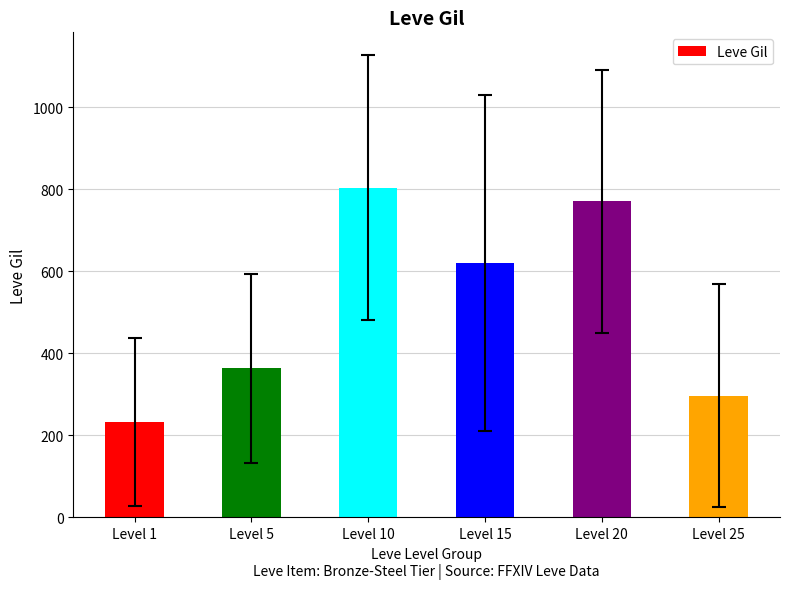

Approximately how many times larger is the value at Level 10 compared to Level 1?

3.5